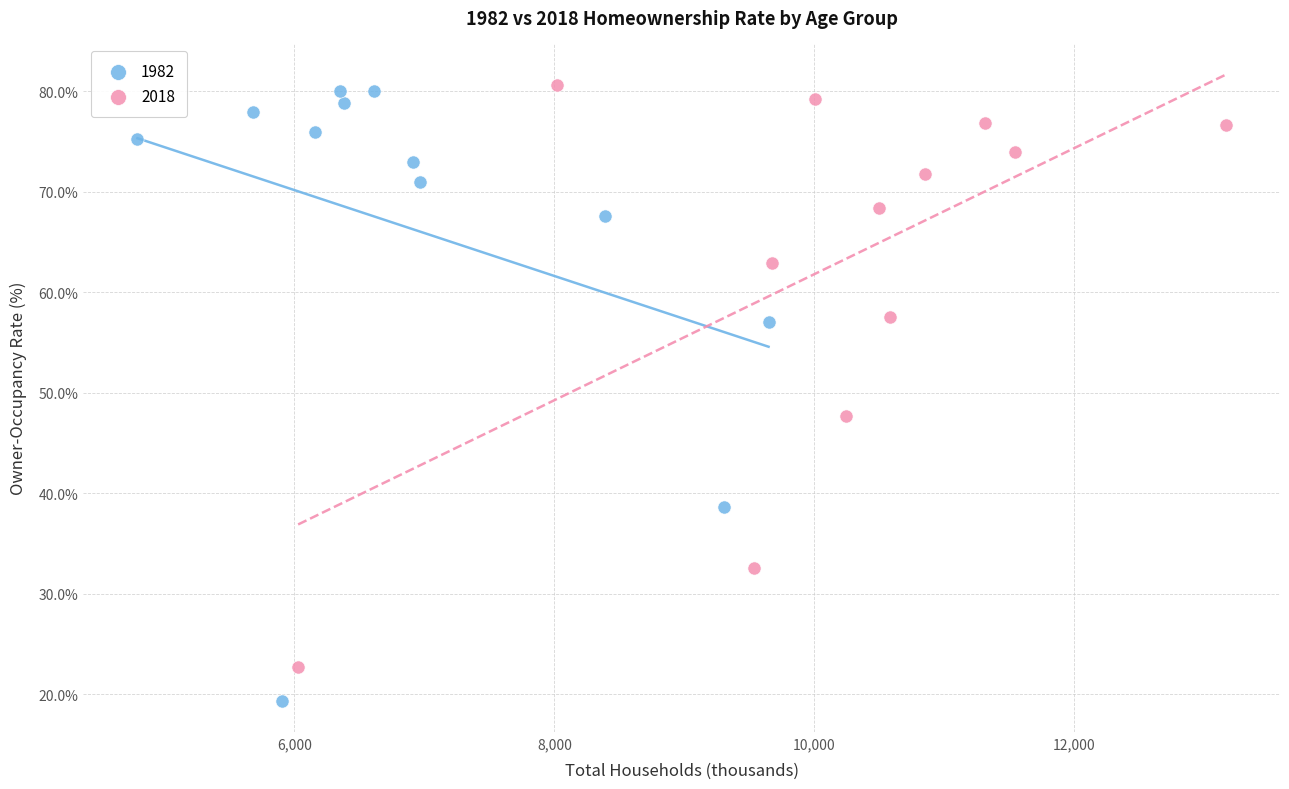

Which series contains the lowest Y value?

1982